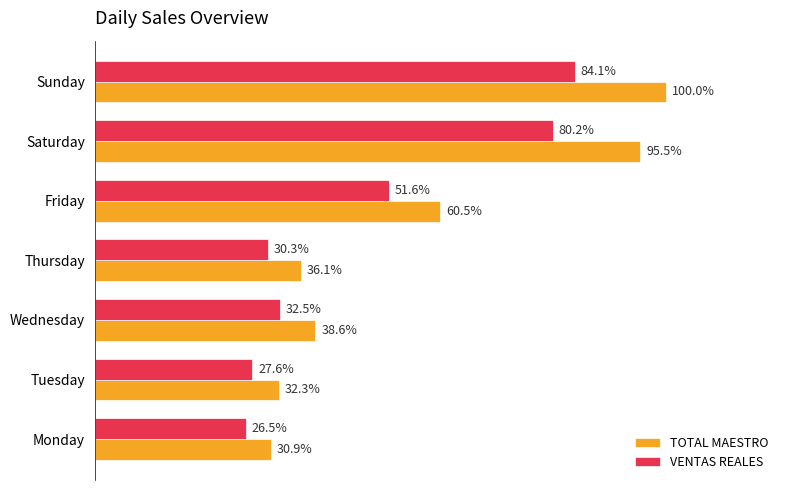

What are all the series names shown in the legend?

TOTAL MAESTRO, VENTAS REALES